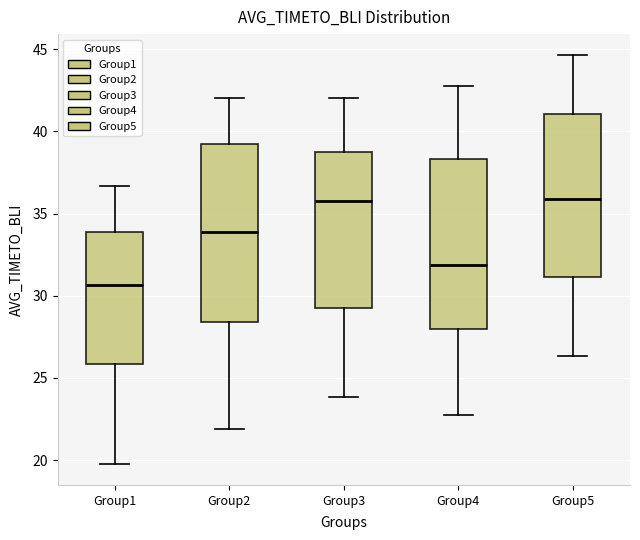

Reading left to right, read every box against the y-axis: the position of its median line, the range the box covers, and the ends of its whiskers. The values are not printed on the chart, so give them approximately, as read against the axis.

Group1: median 30.5, box 26.0 to 34.0, whiskers 19.5 to 36.5
Group2: median 34.0, box 28.5 to 39.0, whiskers 22.0 to 42.0
Group3: median 36.0, box 29.5 to 38.5, whiskers 24.0 to 42.0
Group4: median 32.0, box 28.0 to 38.5, whiskers 22.5 to 42.5
Group5: median 36.0, box 31.0 to 41.0, whiskers 26.5 to 44.5